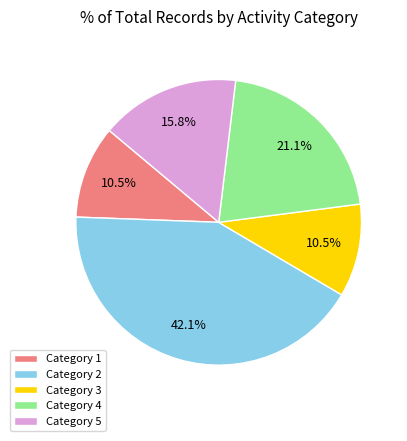

Between Category 5 and Category 4, which is larger?

Category 4